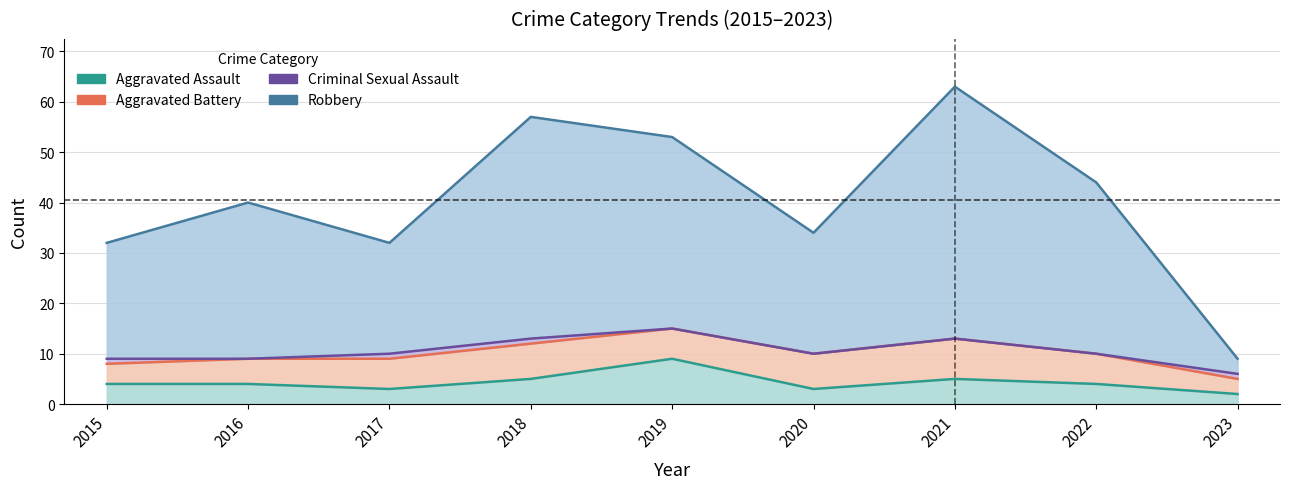

What is the sum of all Aggravated Battery values?

52